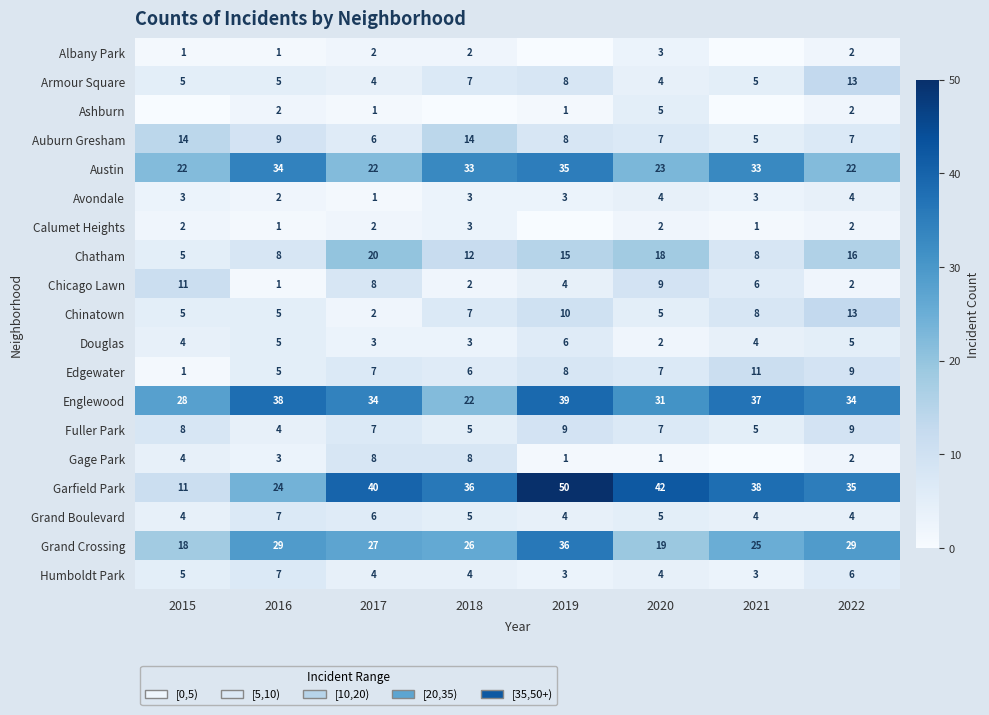

What is the difference between the second highest and second lowest values in the Englewood series?

10